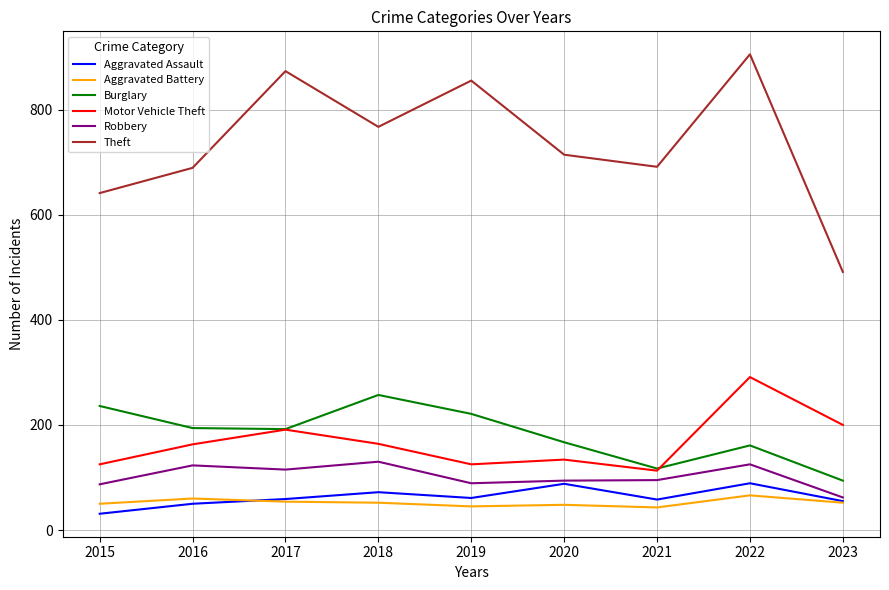

Where is the first local maximum for Robbery?

2016